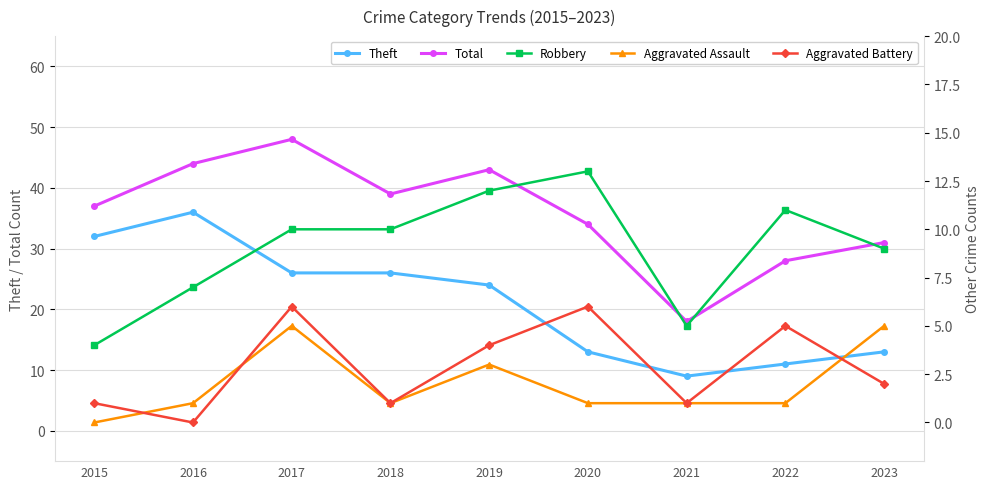

How many data points in Total are less than 37?

4